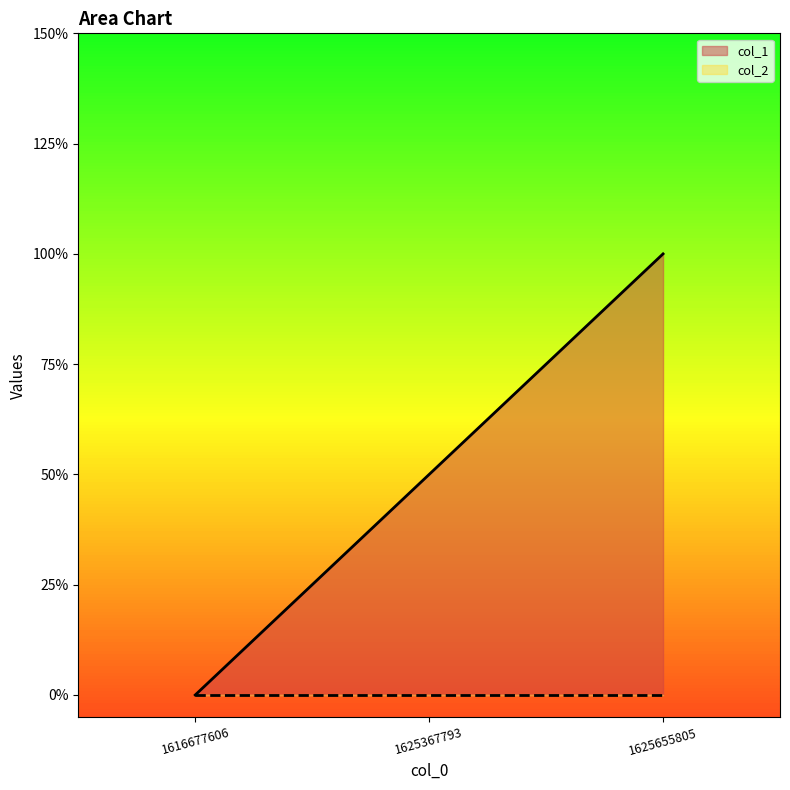

List the labels in order of value, largest first.

1625655805, 1625367793, 1616677606